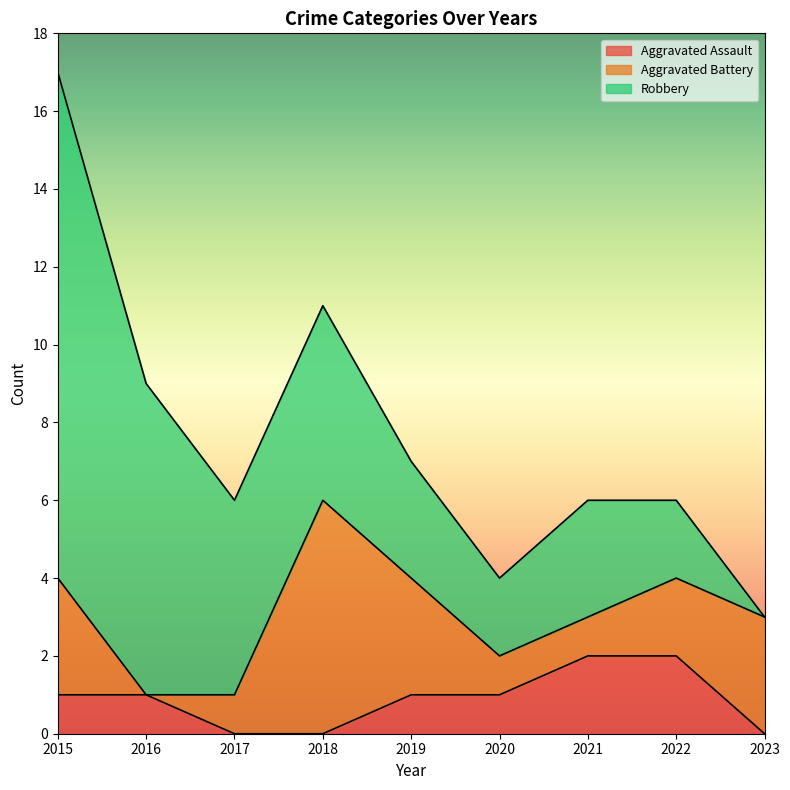

The Robbery series shows 5 at 2023. True or false?

False